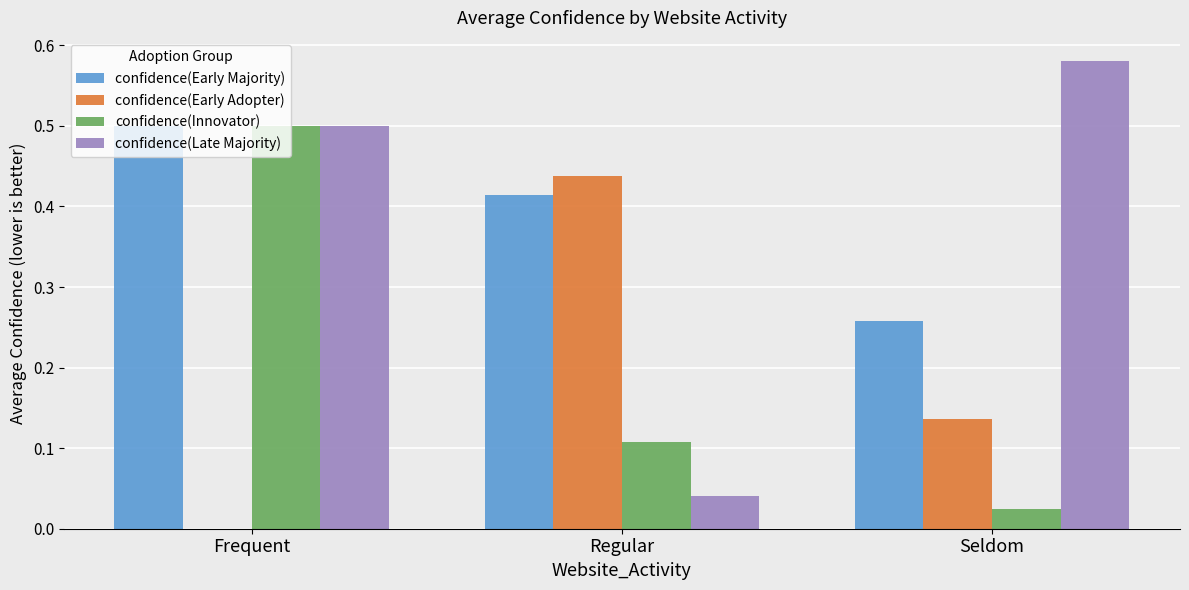

How many groups of bars are there?

3